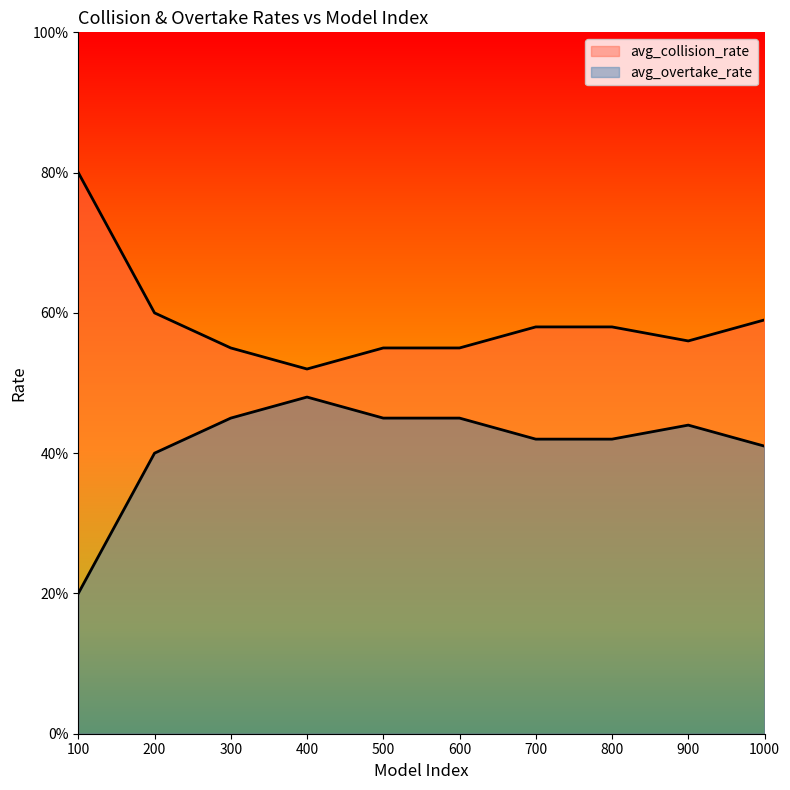

At which label does avg_overtake_rate reach its minimum?

100